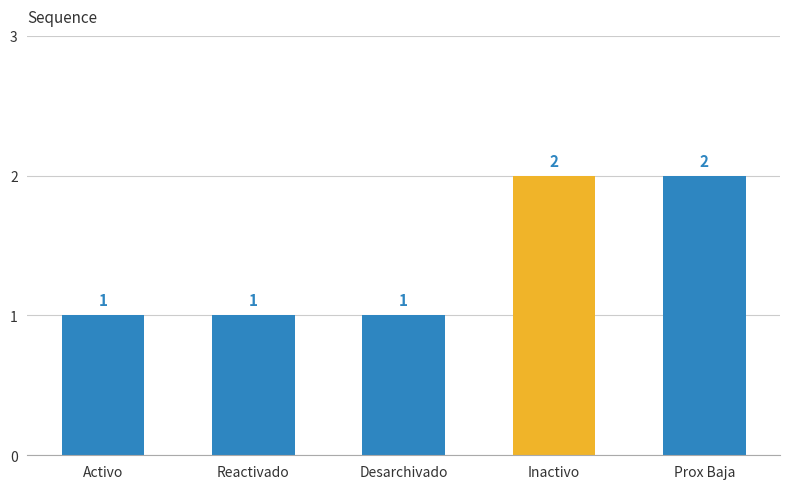

What position from the left is Desarchivado?

3